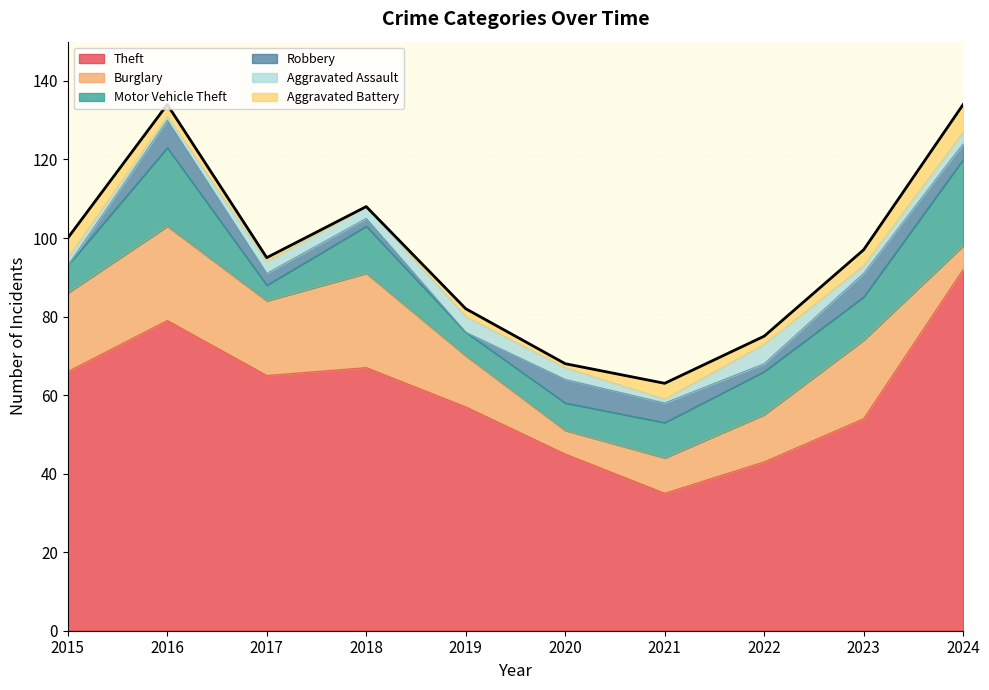

At 2019, list the series in order from largest to smallest.

Theft, Burglary, Motor Vehicle Theft, Aggravated Assault, Aggravated Battery, Robbery